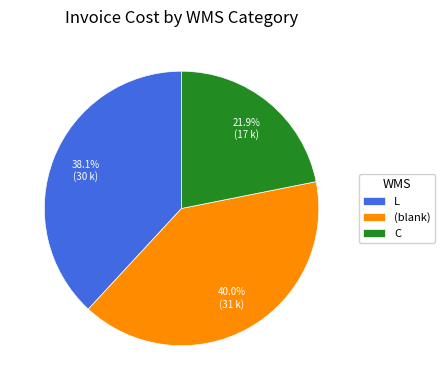

Rank the categories by value from highest to lowest.

(blank), L, C